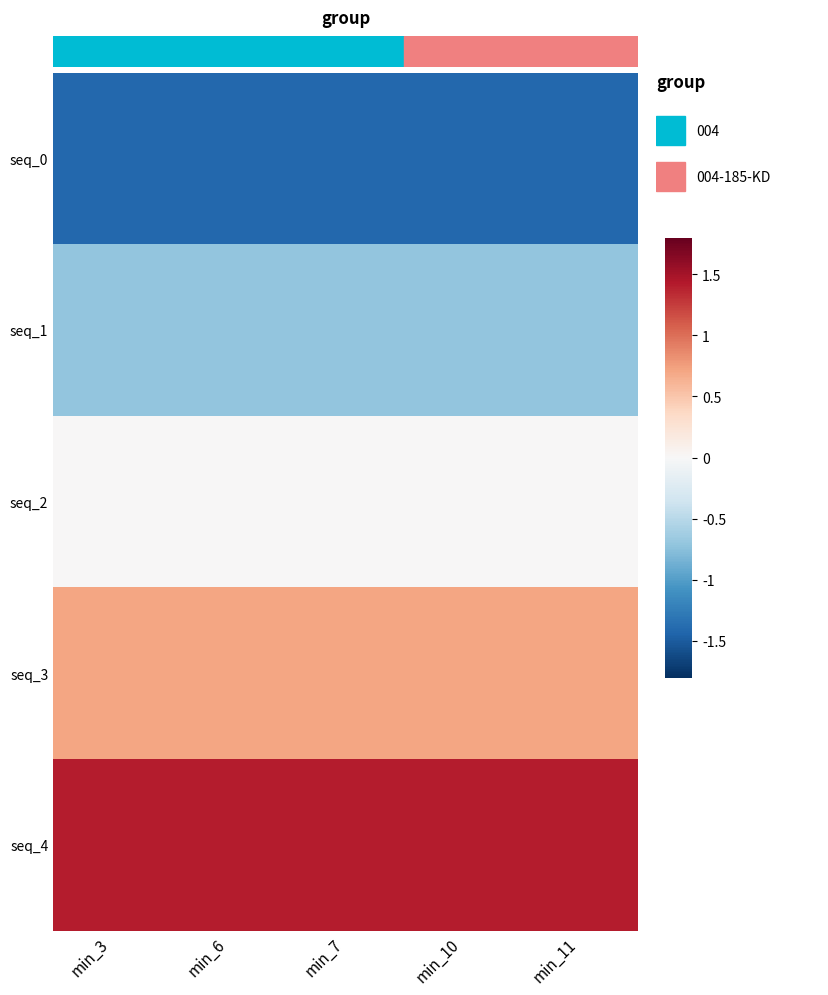

Reading left to right, list all the values displayed in this chart.

seq_0: min_3=-1.4	min_6=-1.4	min_7=-1.4	min_10=-1.4	min_11=-1.4
seq_1: min_3=-0.7	min_6=-0.7	min_7=-0.7	min_10=-0.7	min_11=-0.7
seq_2: min_3=0.0	min_6=0.0	min_7=0.0	min_10=0.0	min_11=0.0
seq_3: min_3=0.7	min_6=0.7	min_7=0.7	min_10=0.7	min_11=0.7
seq_4: min_3=1.4	min_6=1.4	min_7=1.4	min_10=1.4	min_11=1.4